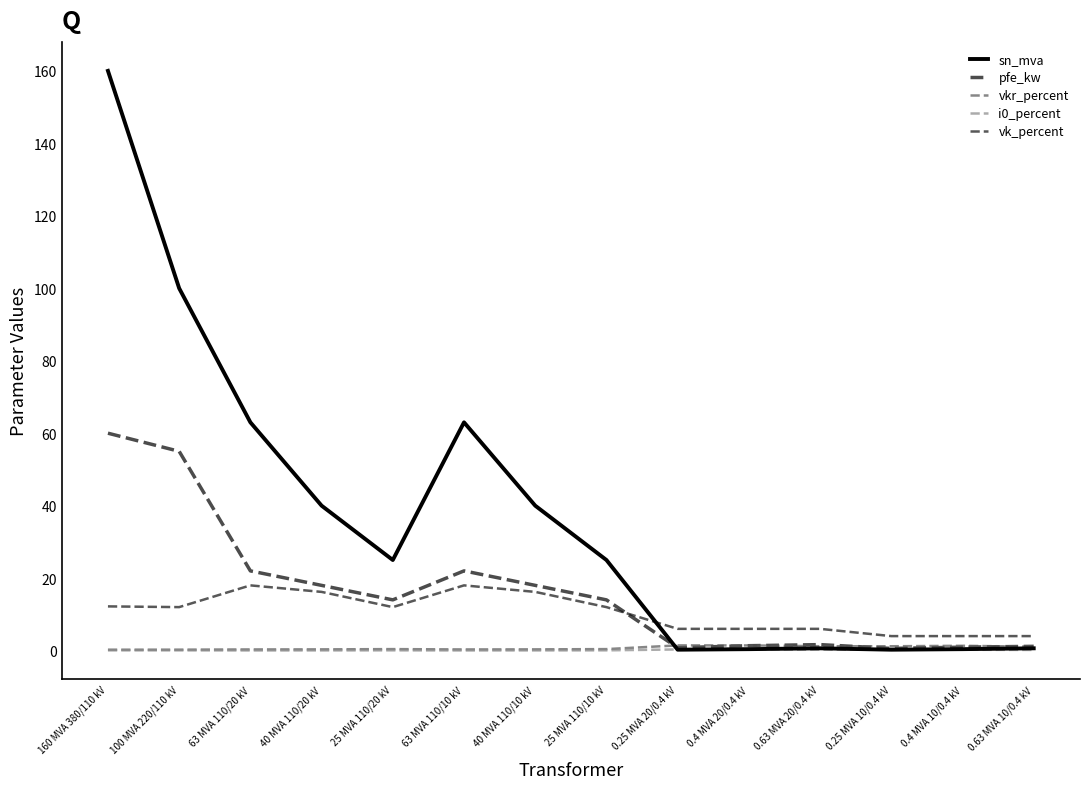

Reading left to right, transcribe all the data shown in this chart.

sn_mva: 160 MVA 380/110 kV=160.0	100 MVA 220/110 kV=100.0	63 MVA 110/20 kV=63.0	40 MVA 110/20 kV=40.0	25 MVA 110/20 kV=25.0	63 MVA 110/10 kV=63.0	40 MVA 110/10 kV=40.0	25 MVA 110/10 kV=25.0	0.25 MVA 20/0.4 kV=0.2	0.4 MVA 20/0.4 kV=0.4	0.63 MVA 20/0.4 kV=0.6	0.25 MVA 10/0.4 kV=0.2	0.4 MVA 10/0.4 kV=0.4	0.63 MVA 10/0.4 kV=0.6
pfe_kw: 160 MVA 380/110 kV=60.0	100 MVA 220/110 kV=55.0	63 MVA 110/20 kV=22.0	40 MVA 110/20 kV=18.0	25 MVA 110/20 kV=14.0	63 MVA 110/10 kV=22.0	40 MVA 110/10 kV=18.0	25 MVA 110/10 kV=14.0	0.25 MVA 20/0.4 kV=0.8	0.4 MVA 20/0.4 kV=1.4	0.63 MVA 20/0.4 kV=1.6	0.25 MVA 10/0.4 kV=0.6	0.4 MVA 10/0.4 kV=0.9	0.63 MVA 10/0.4 kV=1.2
vkr_percent: 160 MVA 380/110 kV=0.2	100 MVA 220/110 kV=0.3	63 MVA 110/20 kV=0.3	40 MVA 110/20 kV=0.3	25 MVA 110/20 kV=0.4	63 MVA 110/10 kV=0.3	40 MVA 110/10 kV=0.3	25 MVA 110/10 kV=0.4	0.25 MVA 20/0.4 kV=1.4	0.4 MVA 20/0.4 kV=1.4	0.63 MVA 20/0.4 kV=1.2	0.25 MVA 10/0.4 kV=1.2	0.4 MVA 10/0.4 kV=1.3	0.63 MVA 10/0.4 kV=1.1
i0_percent: 160 MVA 380/110 kV=0.1	100 MVA 220/110 kV=0.1	63 MVA 110/20 kV=0.0	40 MVA 110/20 kV=0.1	25 MVA 110/20 kV=0.1	63 MVA 110/10 kV=0.0	40 MVA 110/10 kV=0.1	25 MVA 110/10 kV=0.1	0.25 MVA 20/0.4 kV=0.3	0.4 MVA 20/0.4 kV=0.3	0.63 MVA 20/0.4 kV=0.3	0.25 MVA 10/0.4 kV=0.2	0.4 MVA 10/0.4 kV=0.2	0.63 MVA 10/0.4 kV=0.2
vk_percent: 160 MVA 380/110 kV=12.2	100 MVA 220/110 kV=12.0	63 MVA 110/20 kV=18.0	40 MVA 110/20 kV=16.2	25 MVA 110/20 kV=12.0	63 MVA 110/10 kV=18.0	40 MVA 110/10 kV=16.2	25 MVA 110/10 kV=12.0	0.25 MVA 20/0.4 kV=6.0	0.4 MVA 20/0.4 kV=6.0	0.63 MVA 20/0.4 kV=6.0	0.25 MVA 10/0.4 kV=4.0	0.4 MVA 10/0.4 kV=4.0	0.63 MVA 10/0.4 kV=4.0